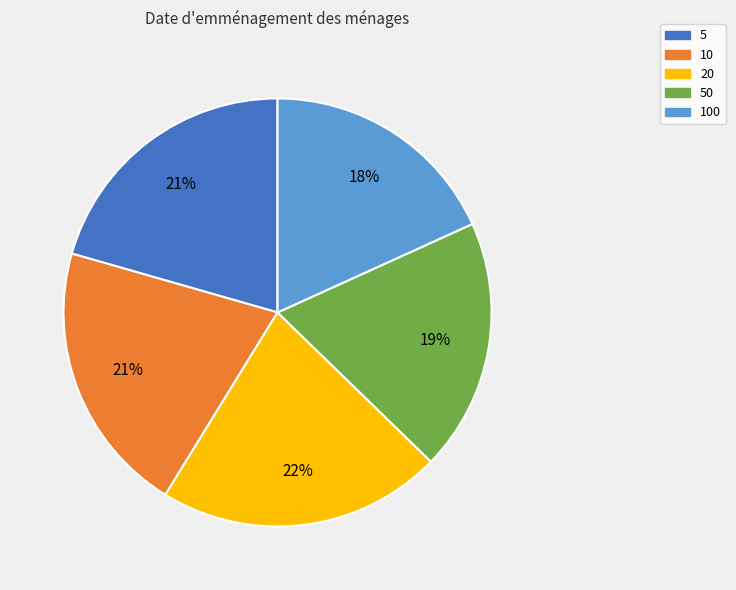

Is there a majority slice in this chart?

No